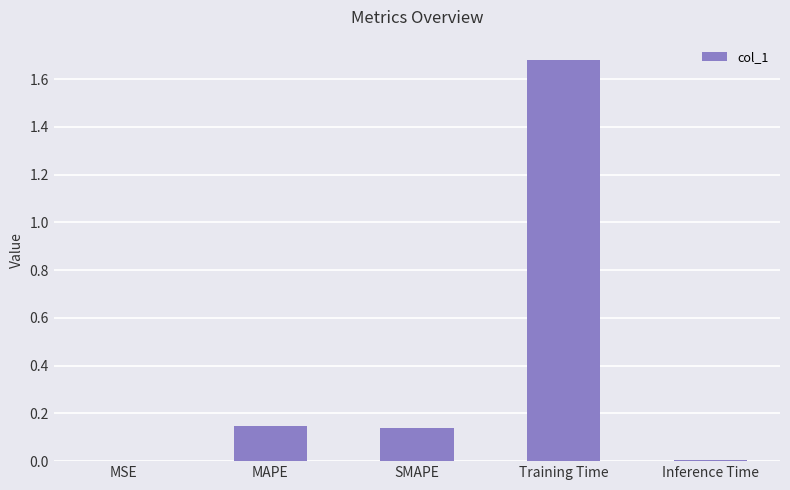

What is the sum of the values at SMAPE and Training Time?

1.8